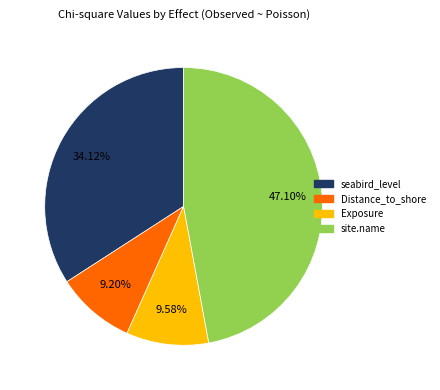

Which has a higher value, seabird_level or Exposure?

seabird_level